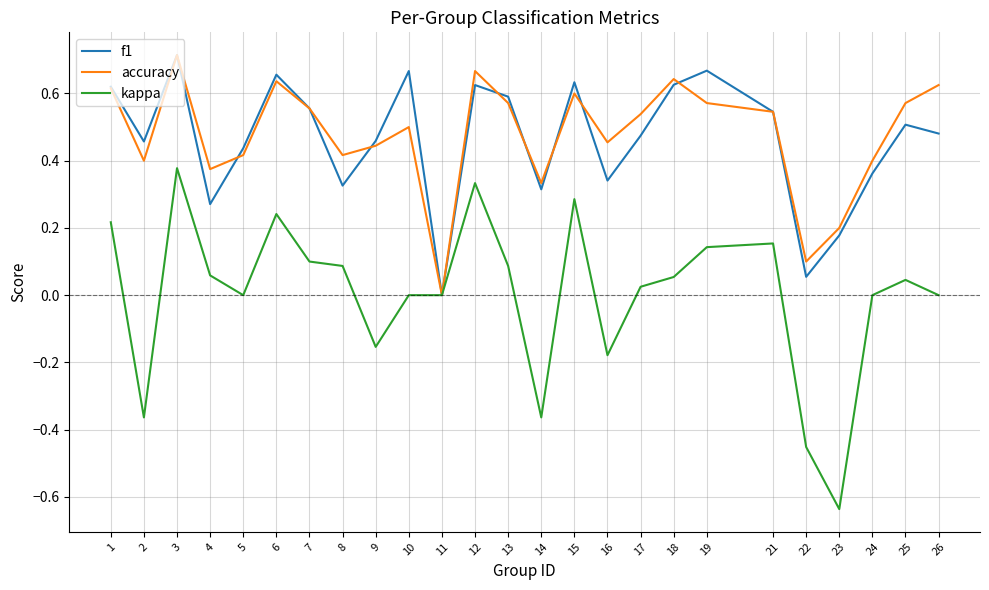

At which category does the chart reach its peak across all series?

3